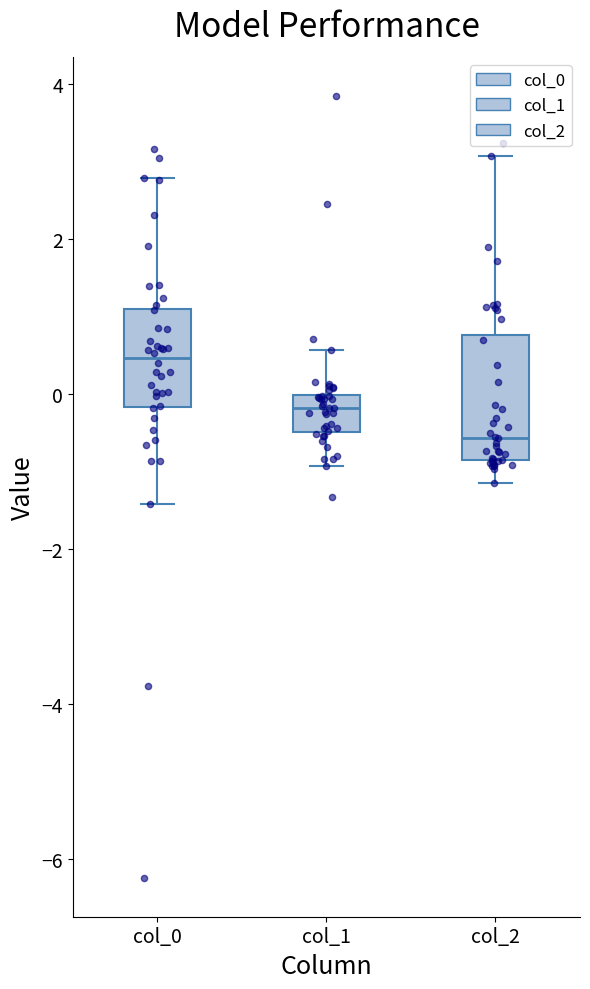

Reading left to right, read every box against the y-axis: the position of its median line, the range the box covers, and the ends of its whiskers. The values are not printed on the chart, so give them approximately, as read against the axis.

col_0: median 0.4, box -0.2 to 1.0, whiskers -1.4 to 2.8
col_1: median -0.2, box -0.4 to 0.0, whiskers -1.0 to 0.6
col_2: median -0.6, box -0.8 to 0.8, whiskers -1.2 to 3.0